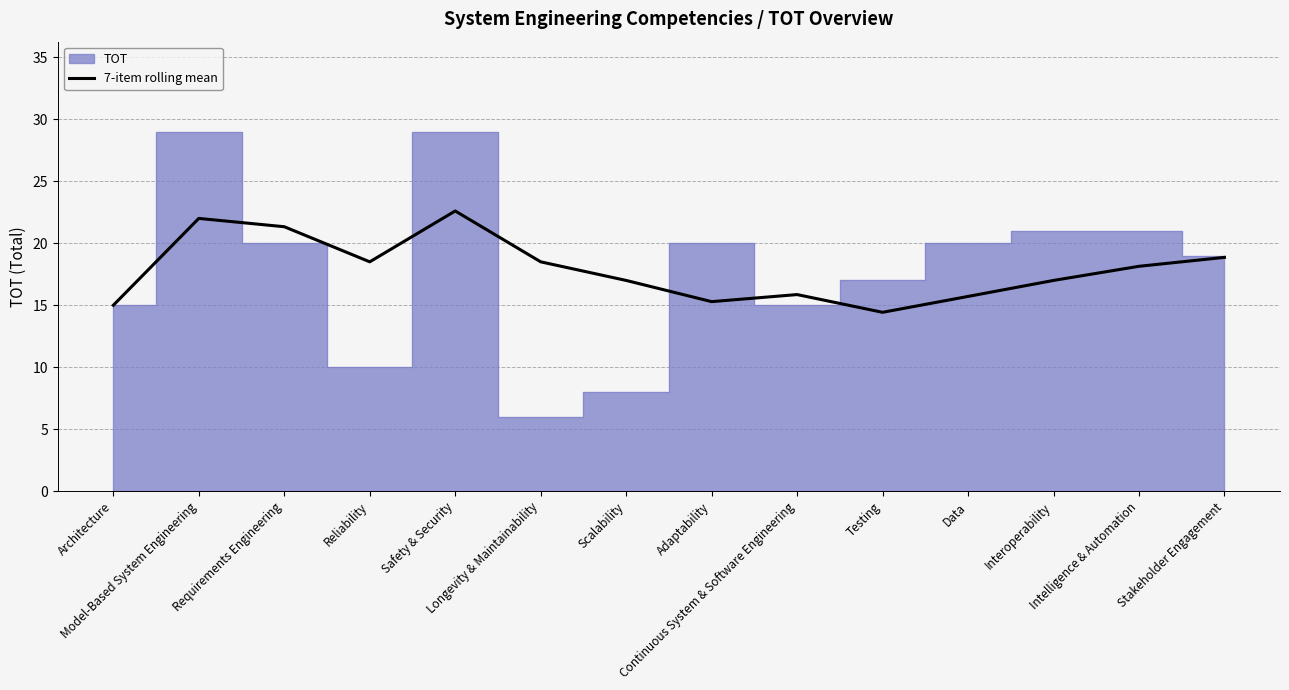

True or false: the data shows 15.7 at Data.

True